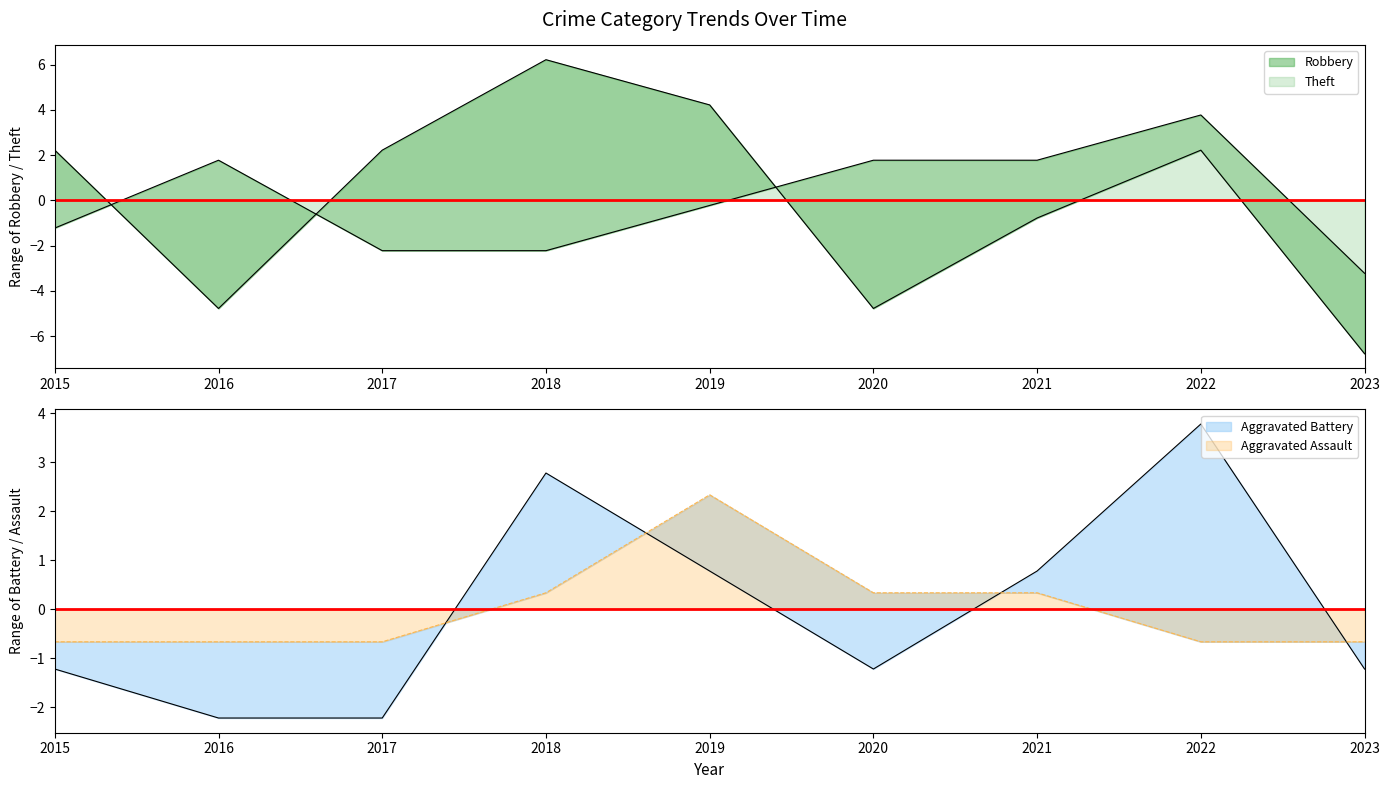

How many positive values does the Aggravated Battery series have?

4